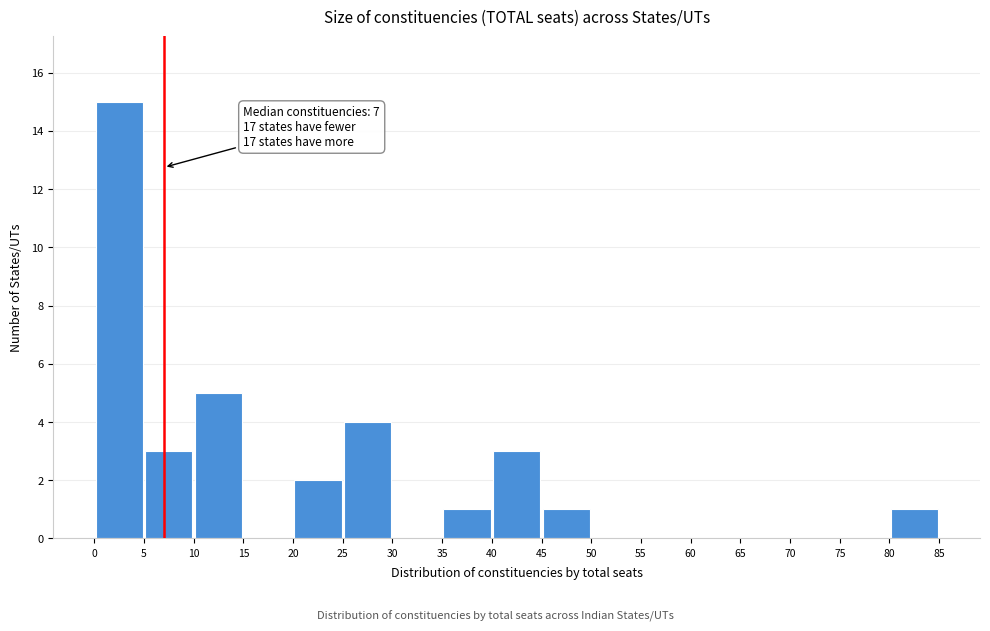

Over which range of the x-axis is the bar tallest?

0 to 5